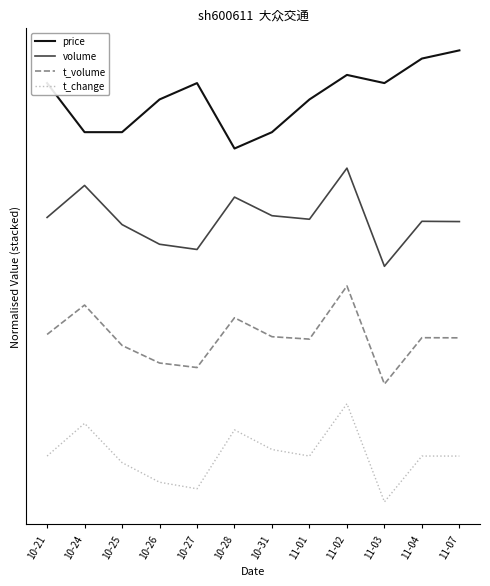

The value of price at 10-31 is 1.5. True or false?

False